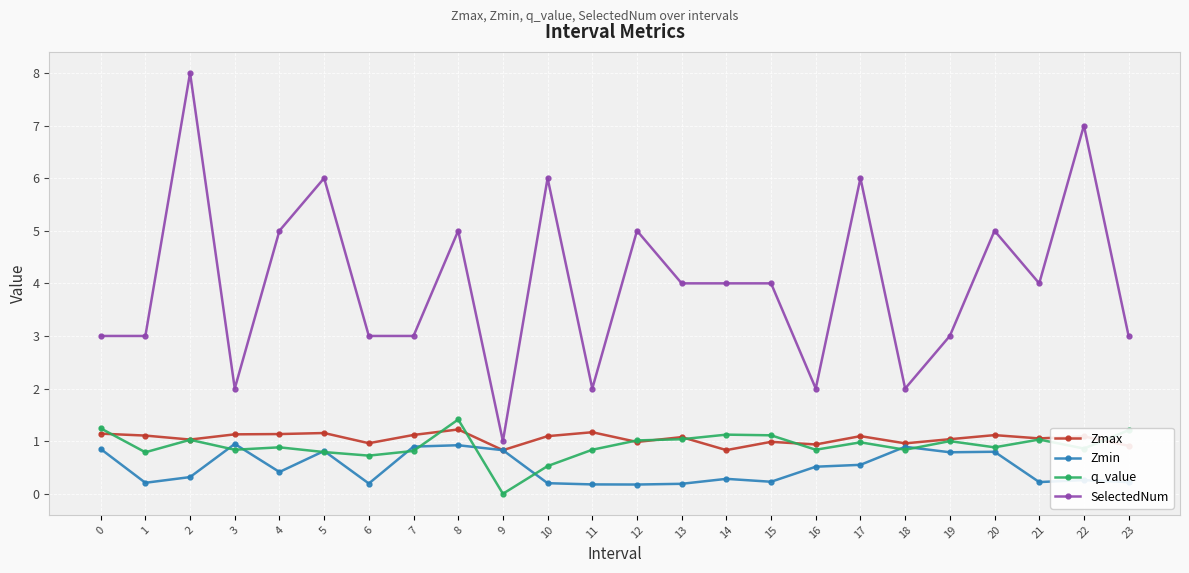

At which label does SelectedNum first exceed 4?

2